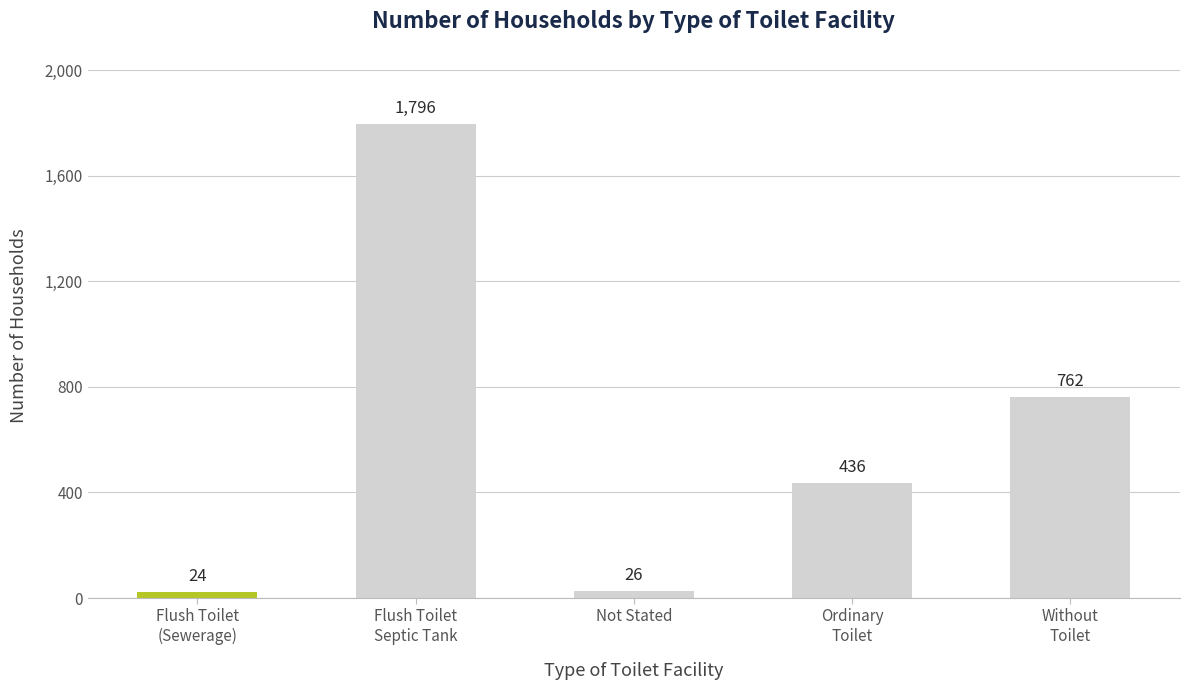

Does the chart contain any negative values?

No